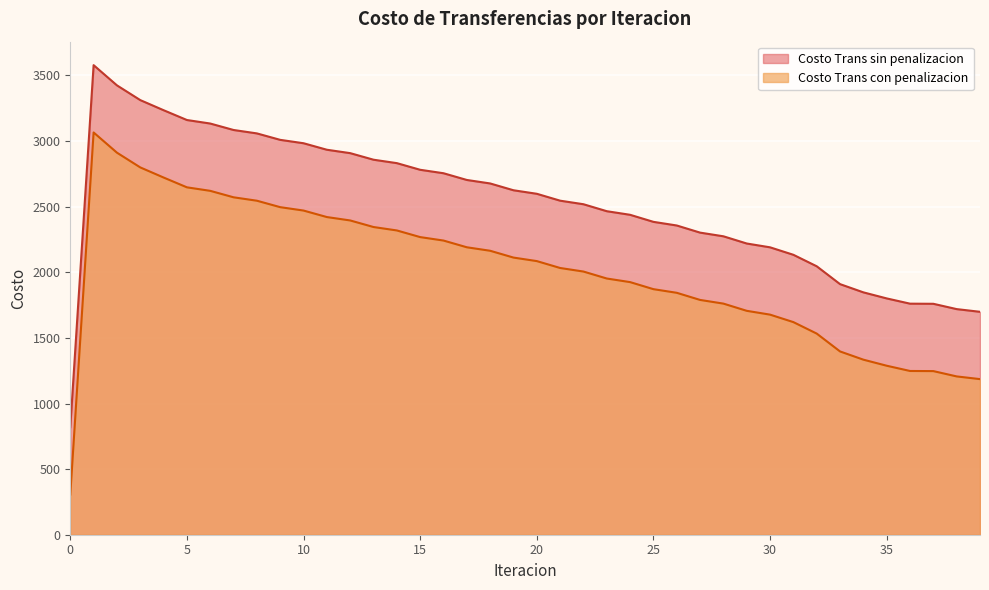

The value of Costo Trans con penalizacion at 37 is 1760.0. True or false?

True